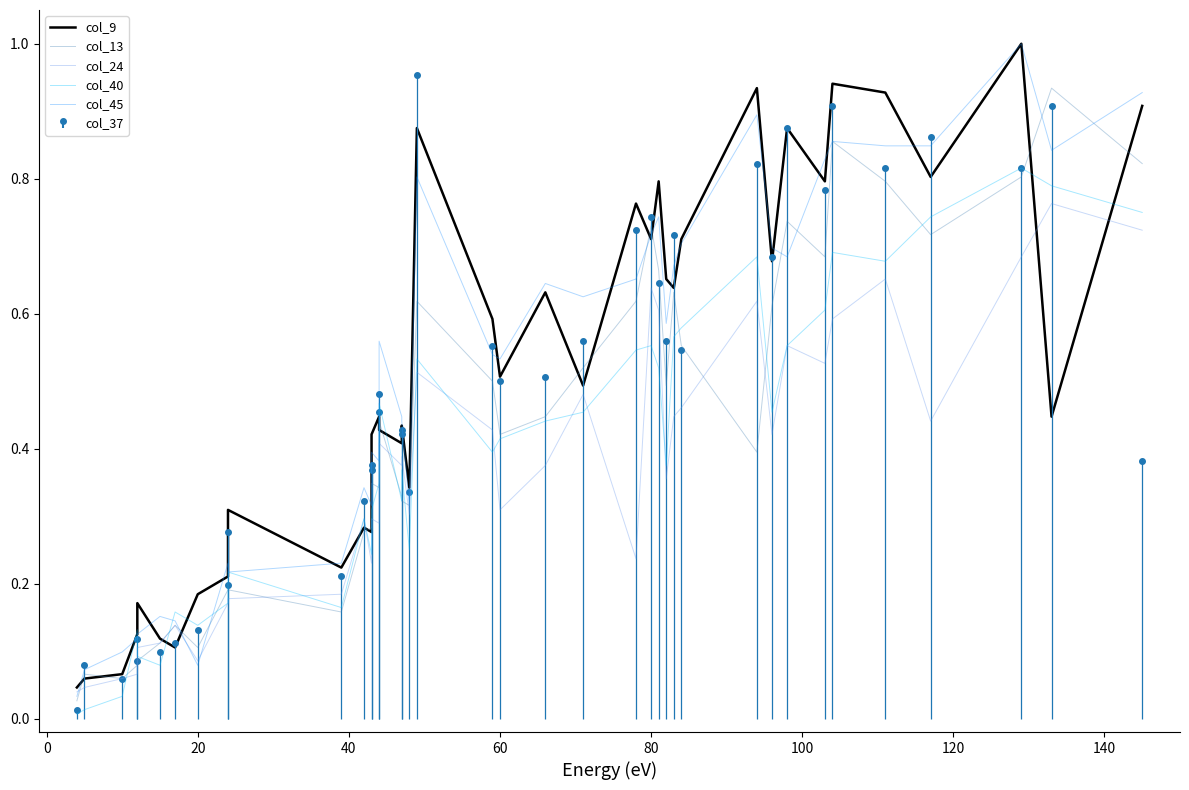

Does the chart display data point markers on the line(s)?

No